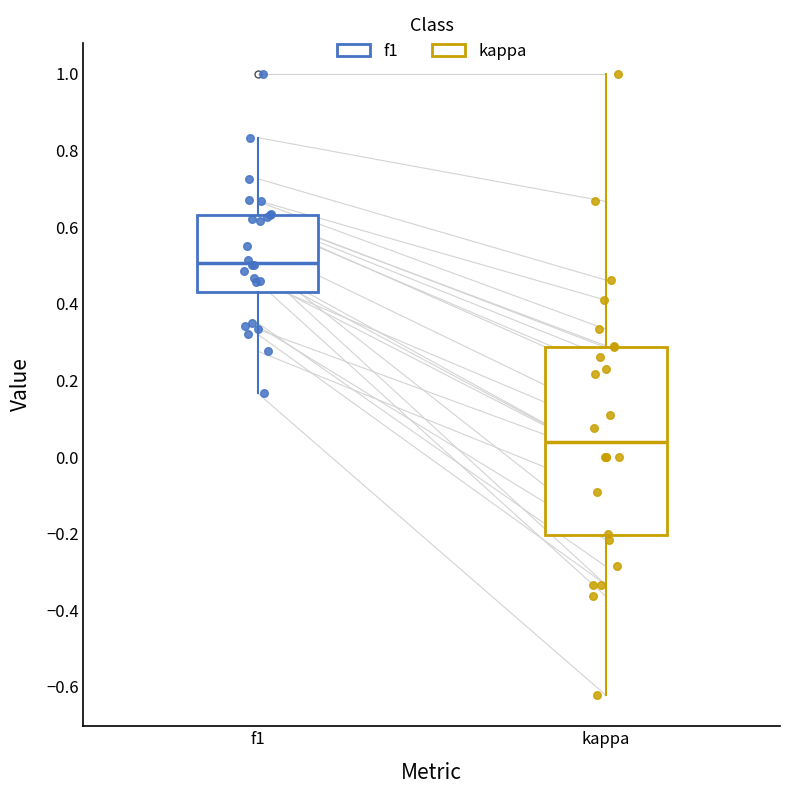

Where is the lower edge of the box for kappa on the y-axis? The values are not printed on the chart, so give them approximately, as read against the axis.

-0.20